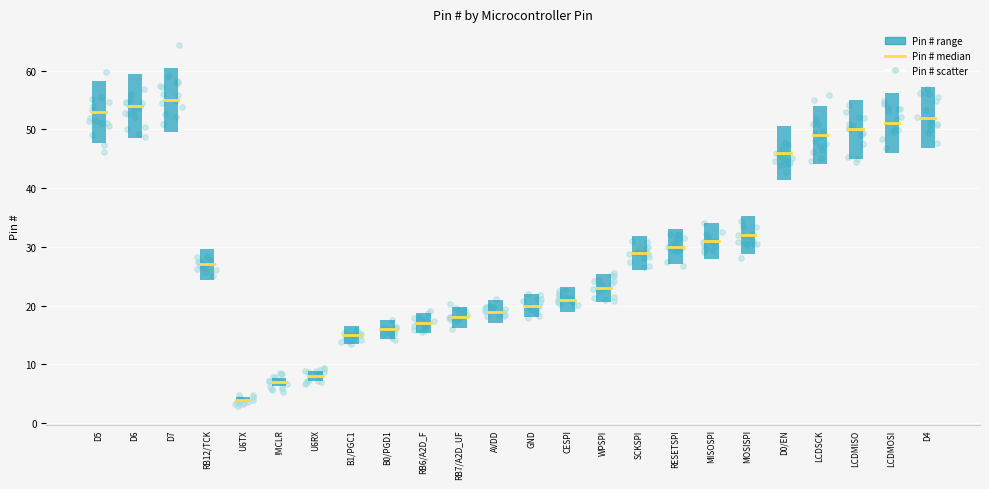

What is the change in value from LCDSCK to LCDMOSI?

+2